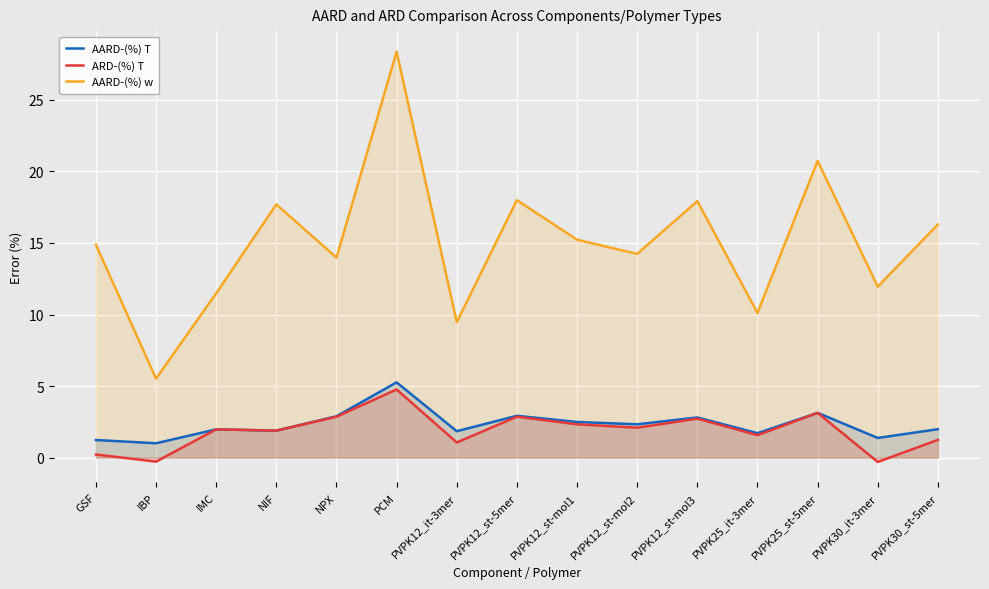

Which series changed the most between NIF and PCM?

AARD-(%) w